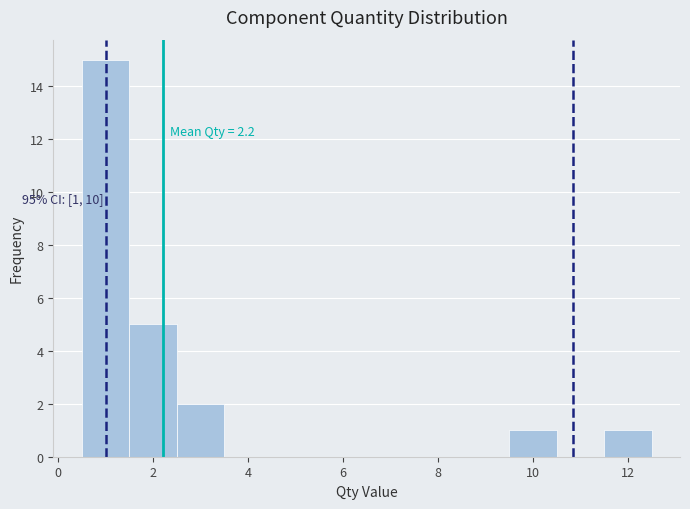

Over which range of the x-axis is the bar tallest?

0.5 to 1.5